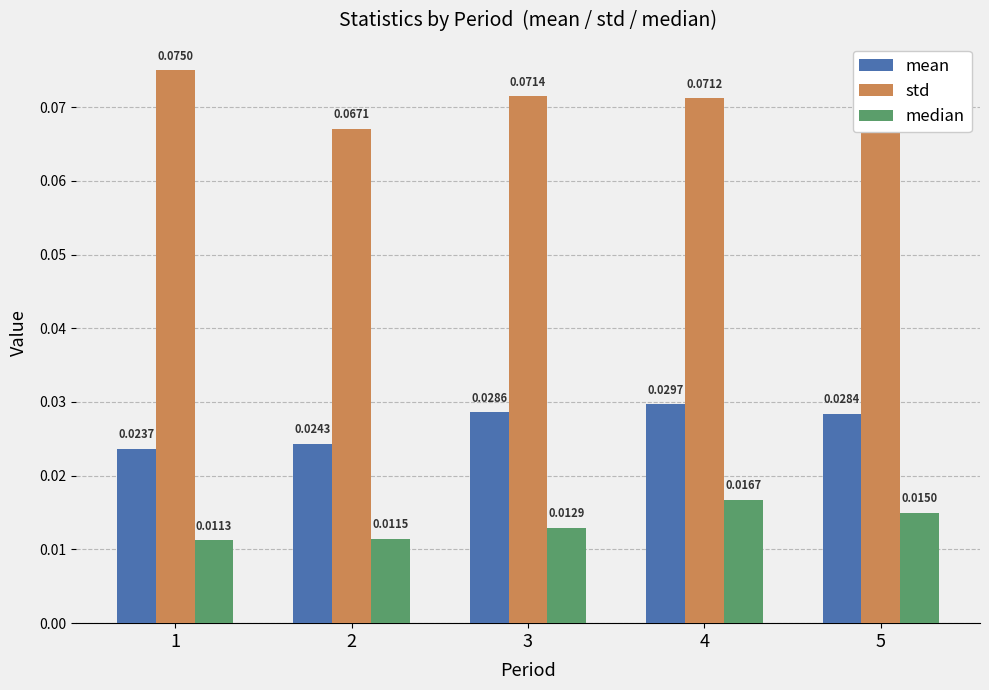

How many groups of bars are there?

5